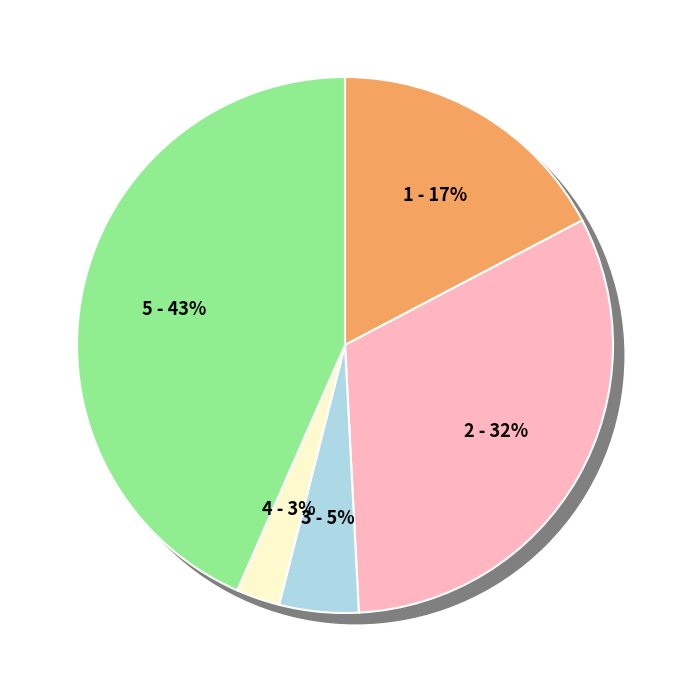

True or false: Aggravated Battery accounts for 32% of the total.

True